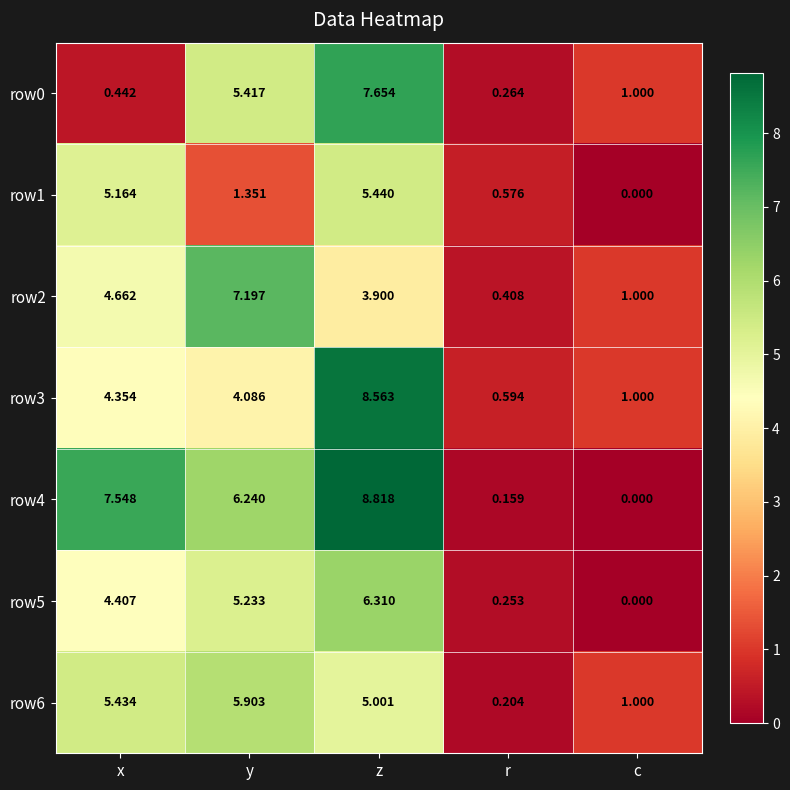

Which category has the highest value in the row2 series?

y